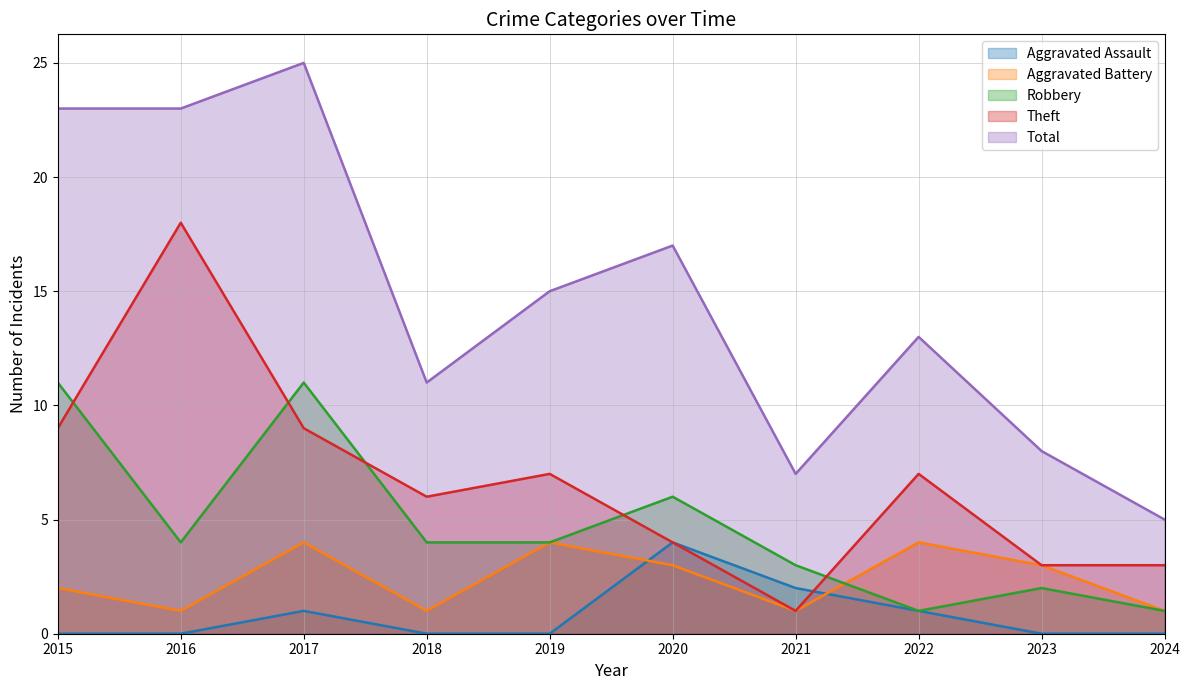

Reading right to left, extract all data points from this chart.

Aggravated Assault: 0	0	1	2	4	0	0	1	0	0
Aggravated Battery: 1	3	4	1	3	4	1	4	1	2
Robbery: 1	2	1	3	6	4	4	11	4	11
Theft: 3	3	7	1	4	7	6	9	18	9
Total: 5	8	13	7	17	15	11	25	23	23